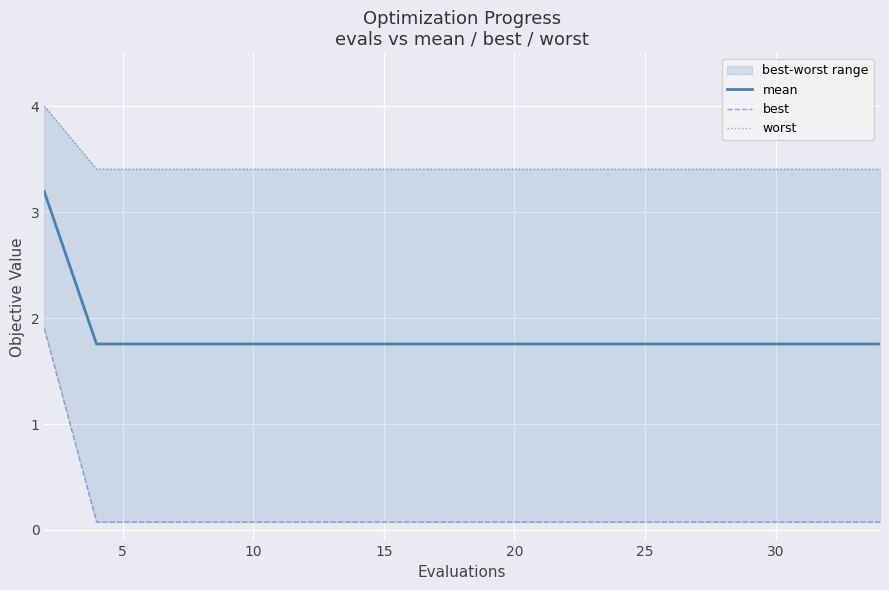

What is the lowest value of the mean series?

1.8